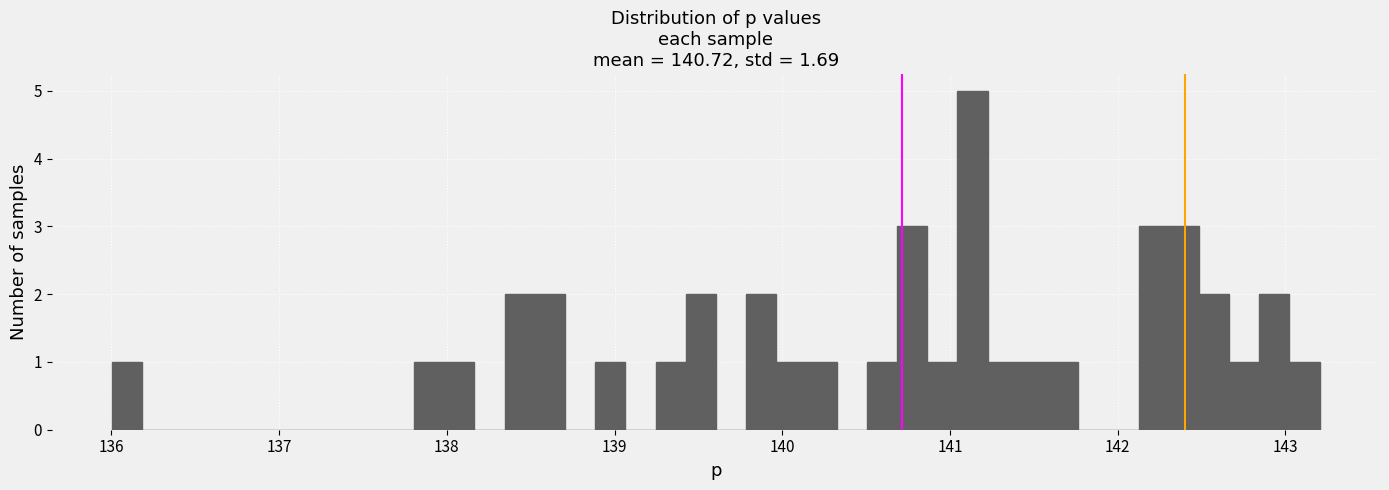

Read against the x-axis, roughly where is the centre of the tallest bar?

141.1